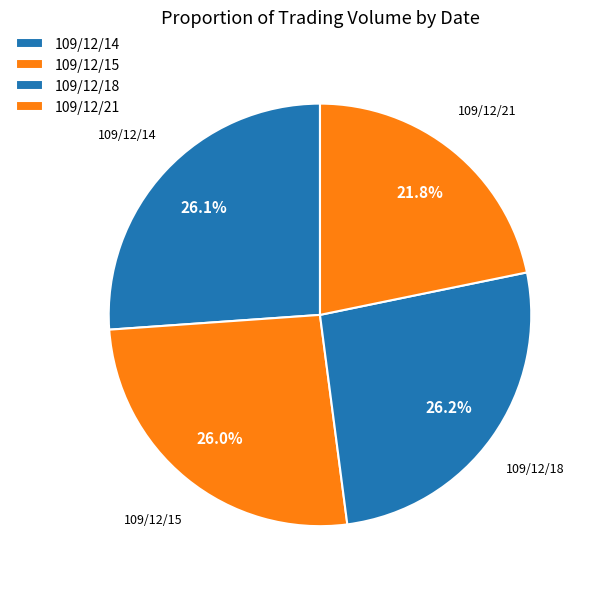

To the nearest percent, what percentage of the pie is 109/12/21?

22%